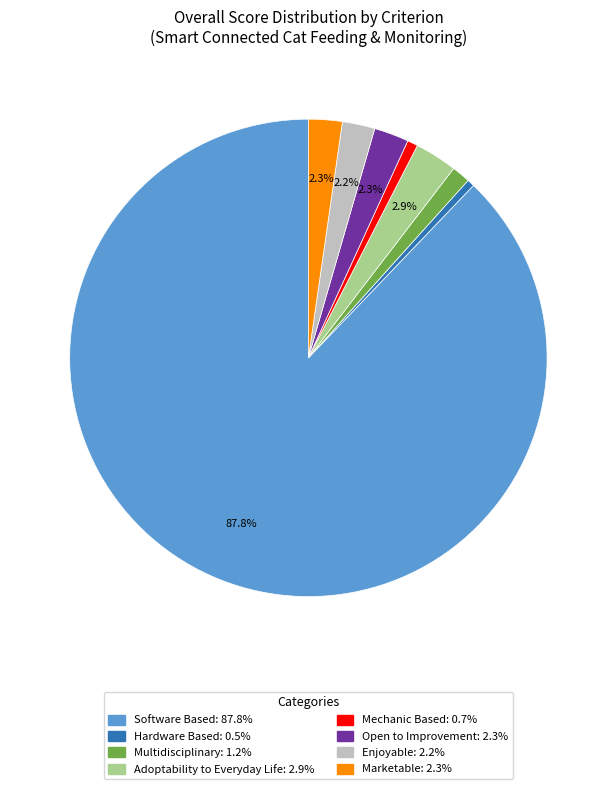

To the nearest percent, what portion does Adoptability to Everyday Life represent?

3%